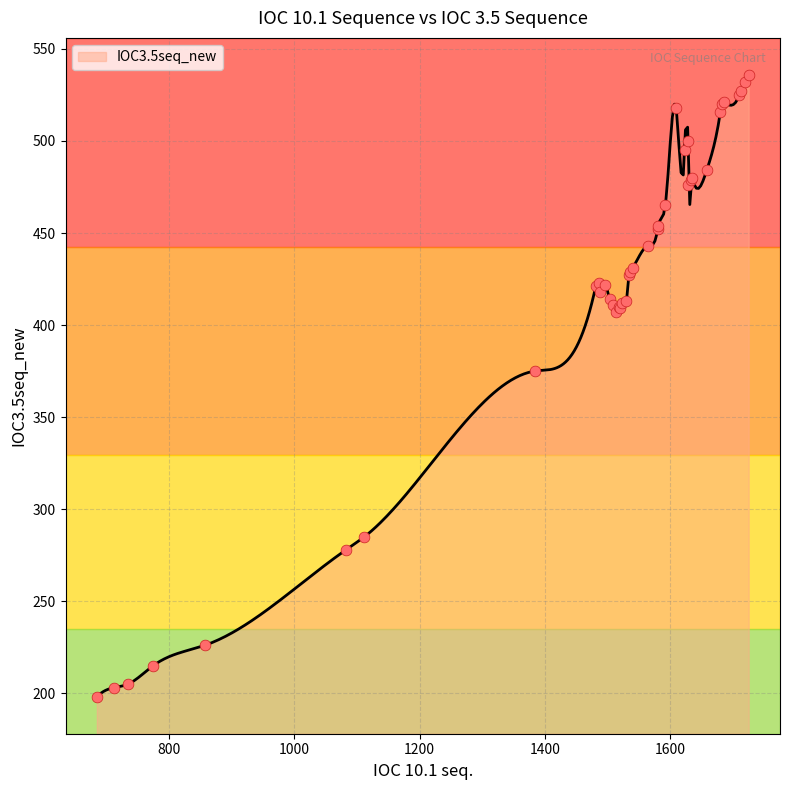

What is the change in value from 735 to 1581?

+249